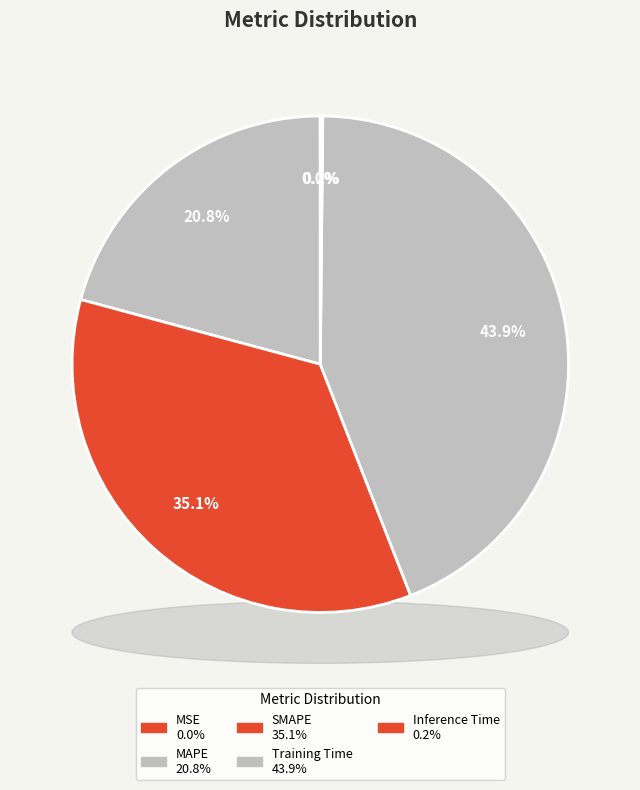

Does MSE represent more than half of the total?

No